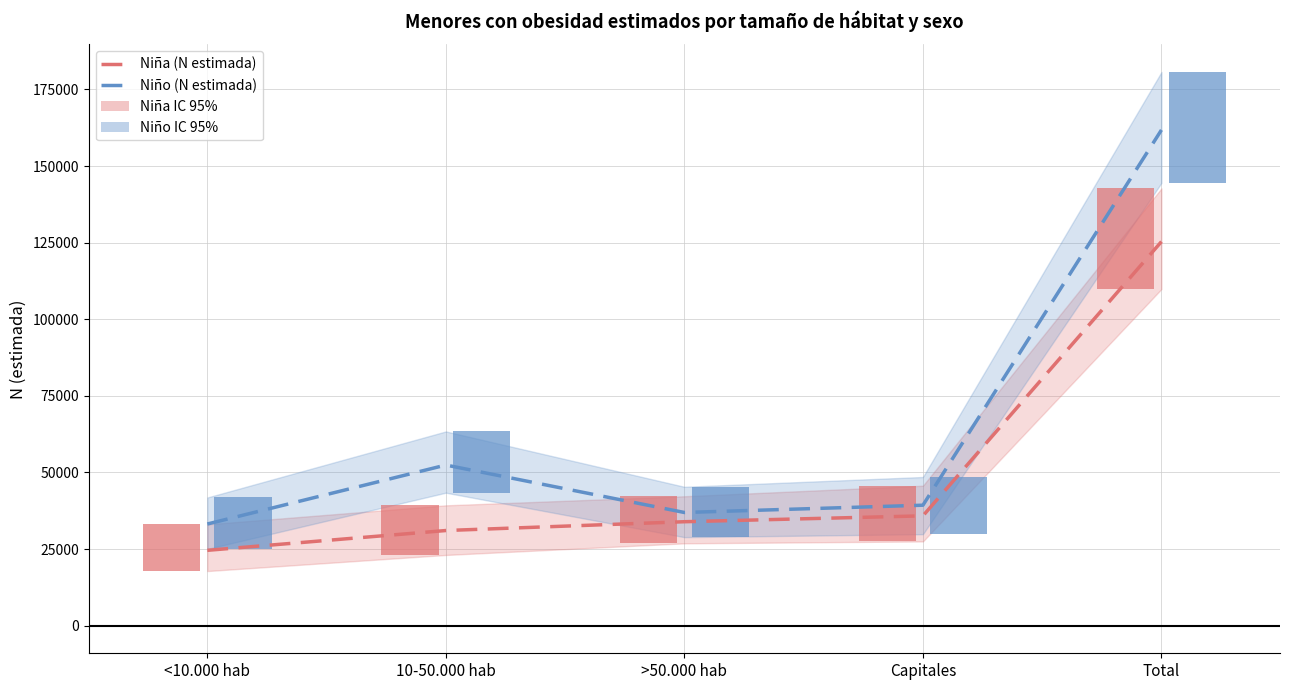

What is the difference between the maximum and minimum values in the Niño (N estimada) series?

128627